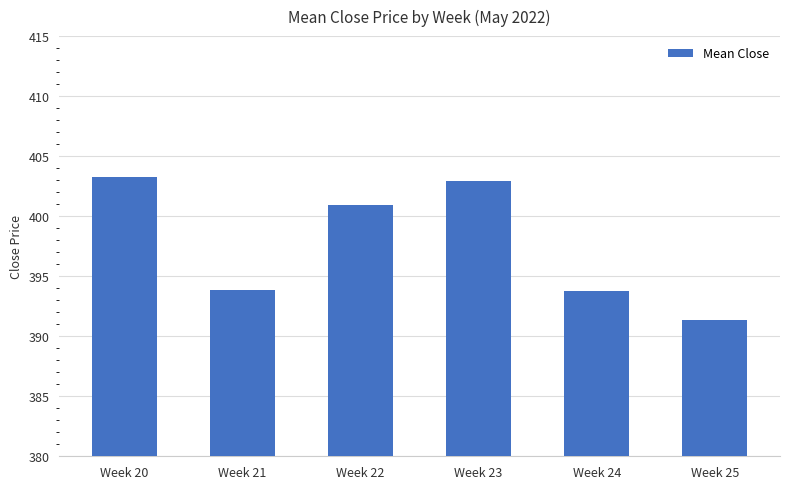

What is the maximum value shown in the chart?

403.2